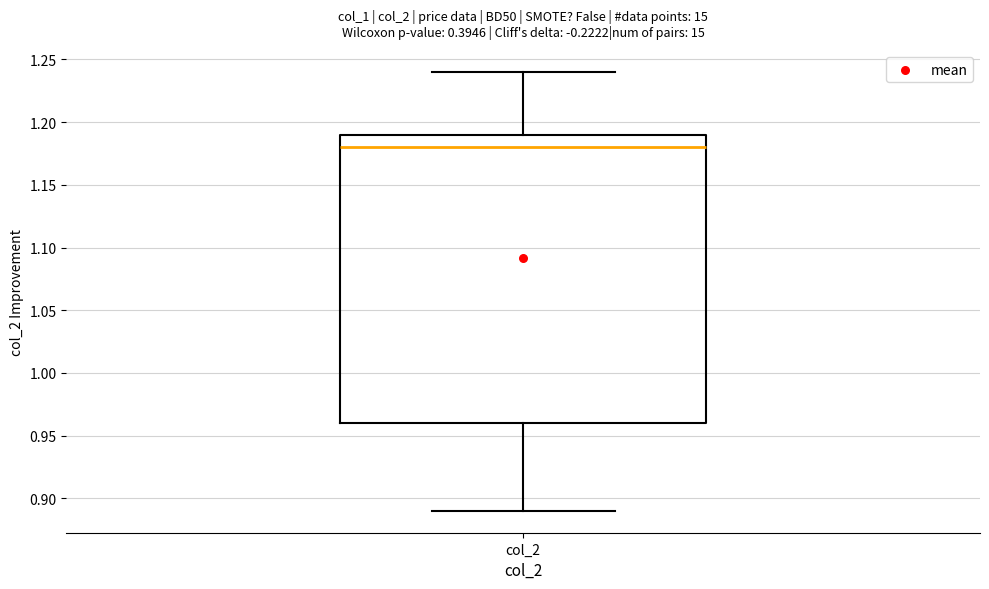

Where is the lower edge of the box for col_2 on the y-axis? The values are not printed on the chart, so give them approximately, as read against the axis.

0.96